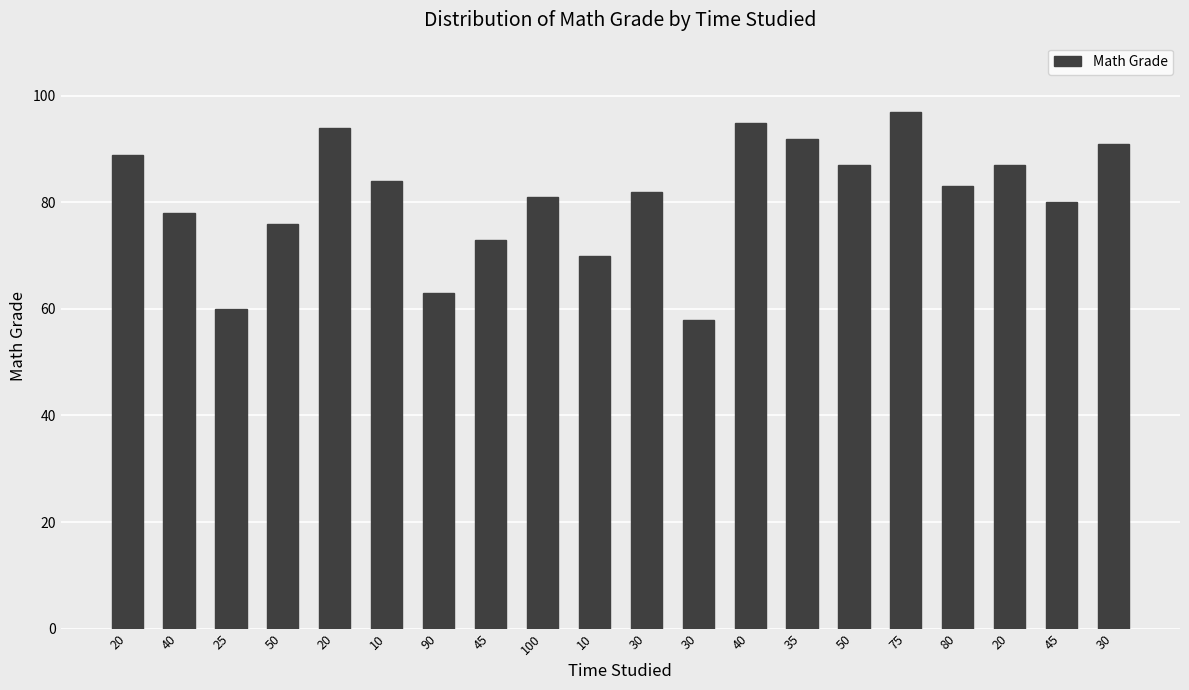

Count the number of data series in this chart.

1